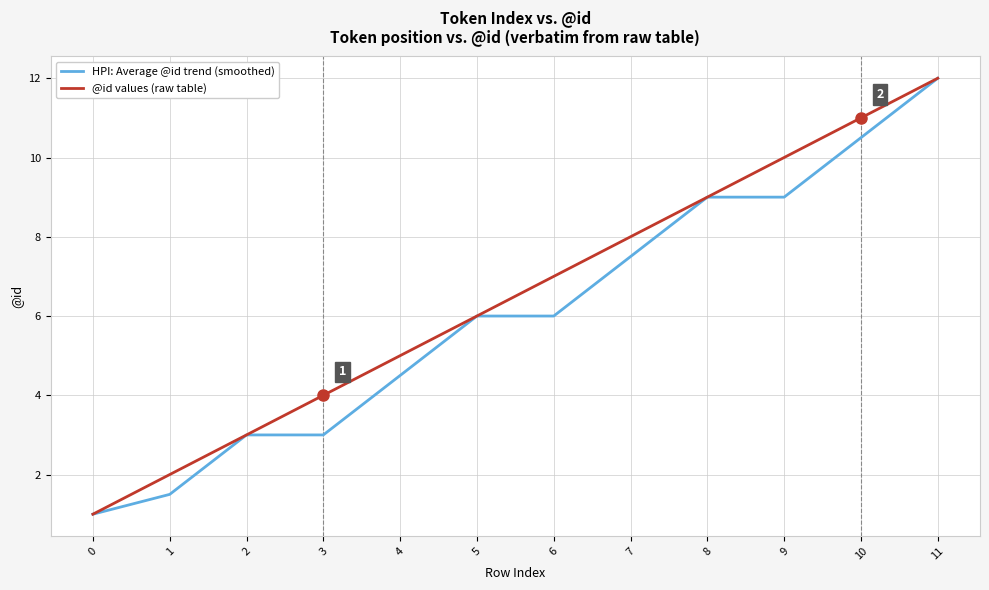

List the labels in order of @id values (raw table) value, largest first.

11, 10, 9, 8, 7, 6, 5, 4, 3, 2, 1, 0